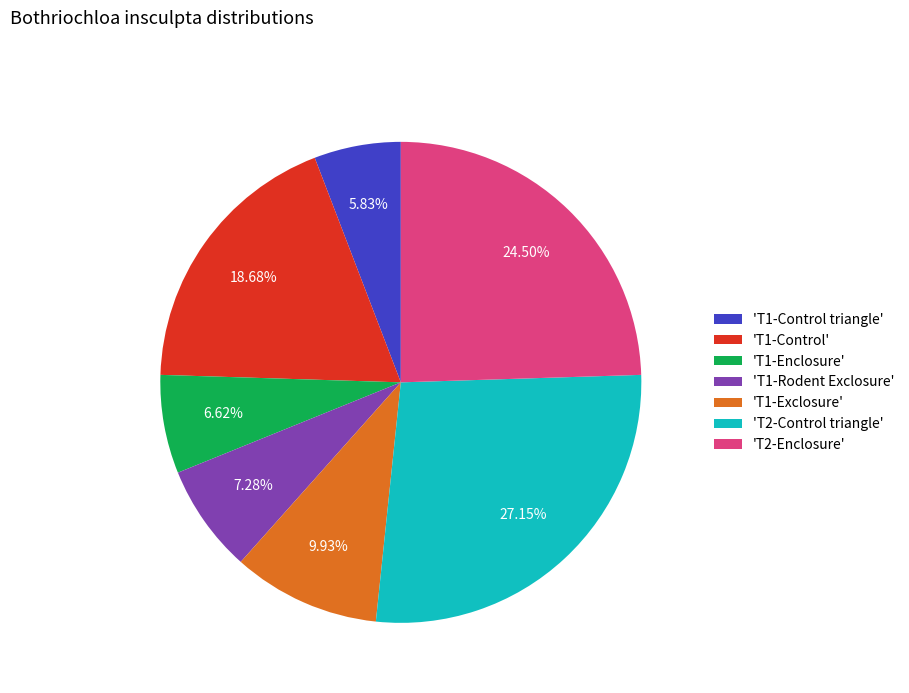

Which category has the biggest portion of the pie?

'T2-Control triangle'